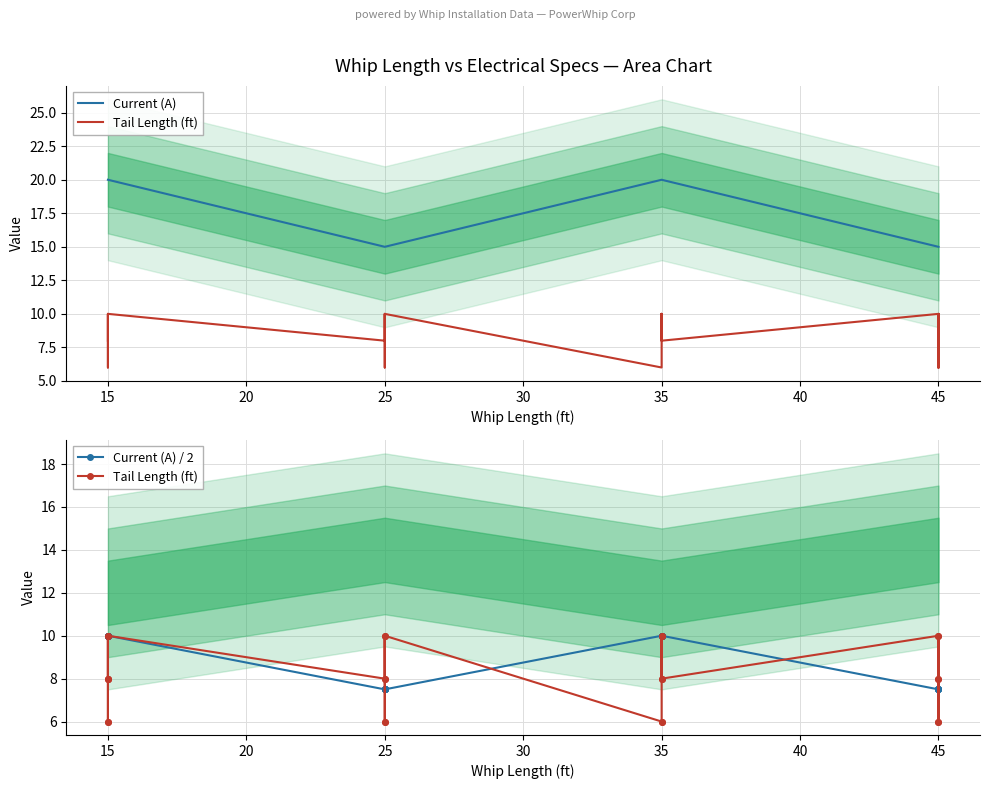

What is the total value across all series at 15?

38.0